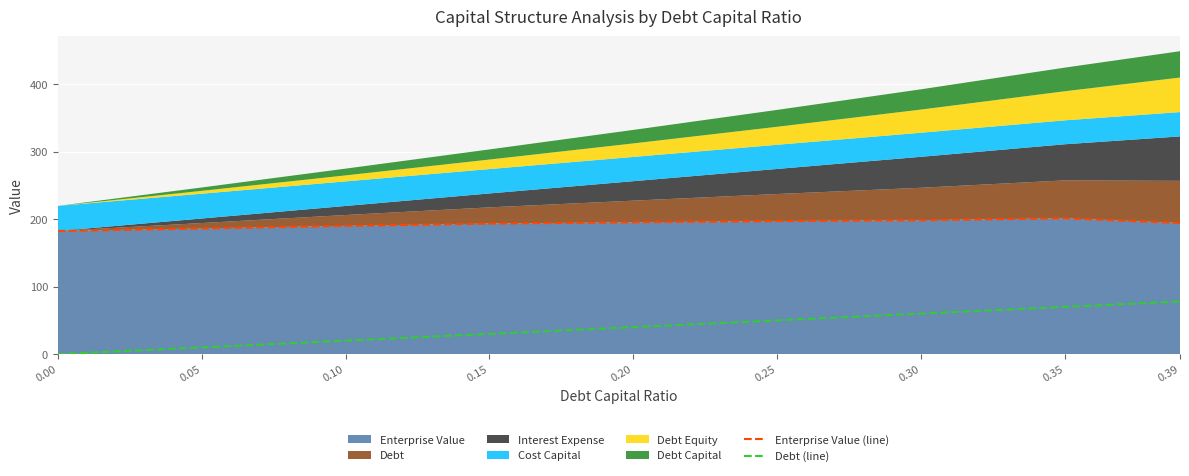

The Debt (line) series shows 65.9 at 0.20. True or false?

False